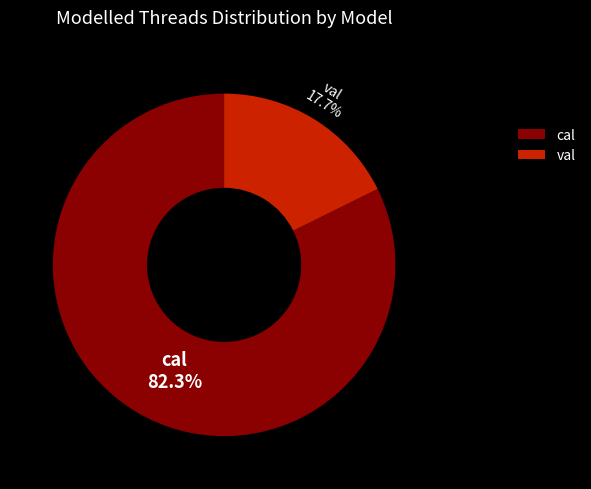

Is there a majority slice in this chart?

Yes